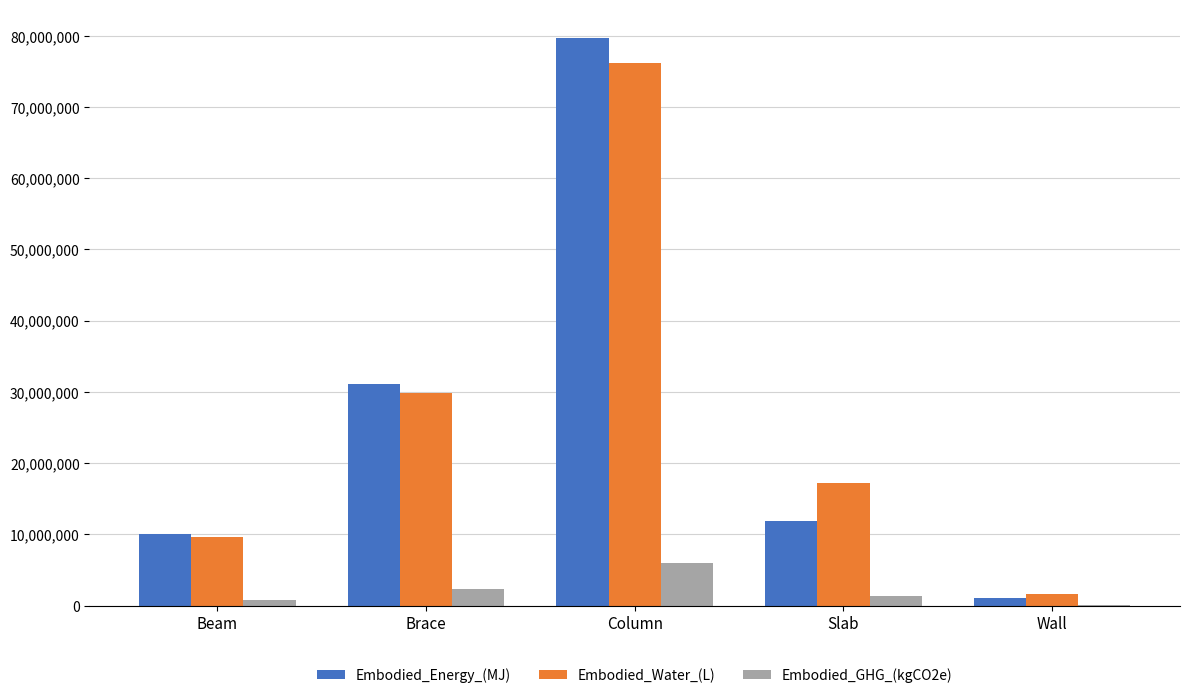

Does the chart contain stacked bars?

No